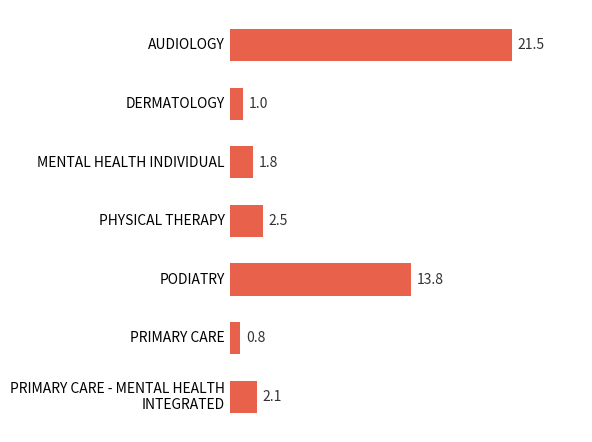

Which category has the lowest value across all series?

PRIMARY CARE